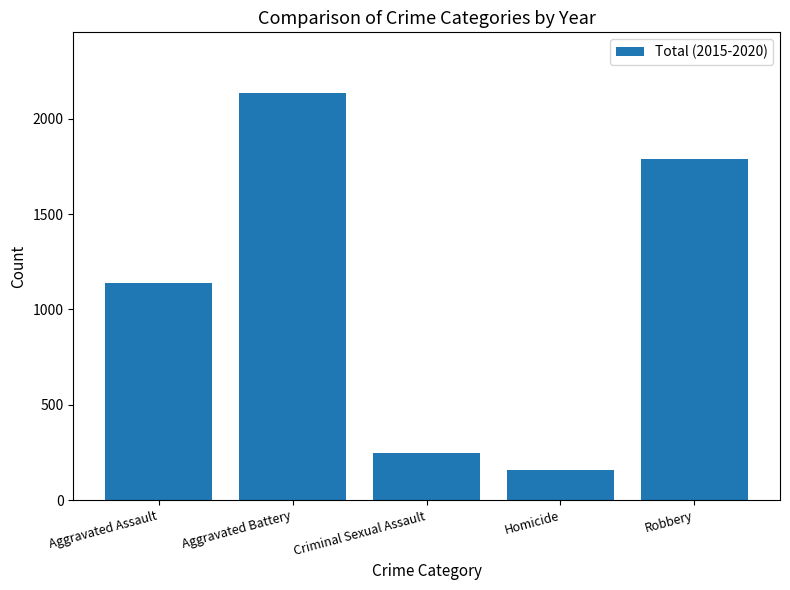

What is the minimum value shown in the chart?

160